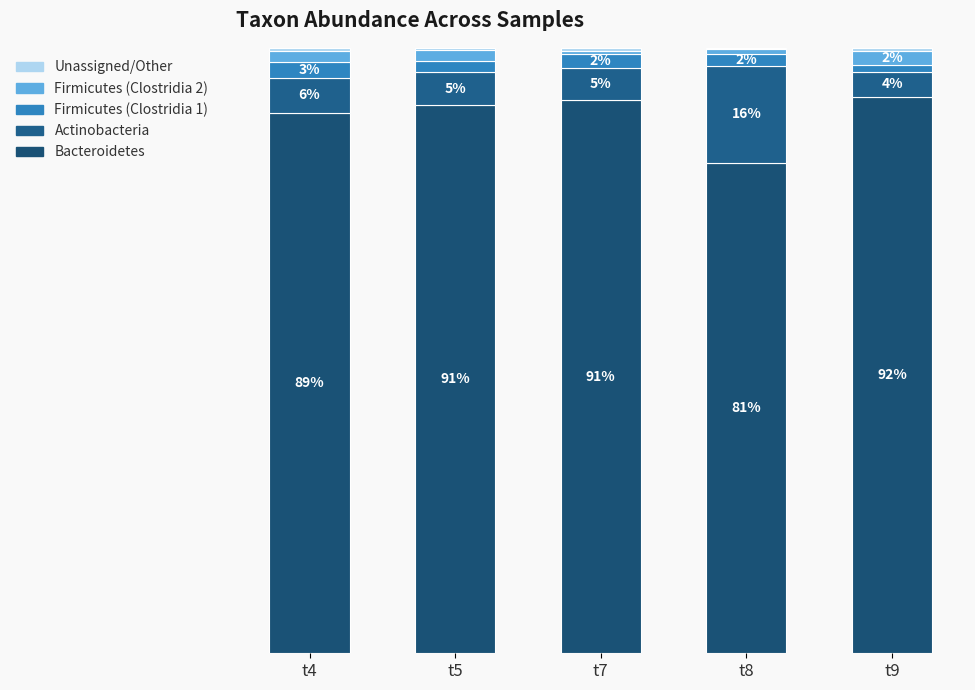

Are the bars horizontal?

No